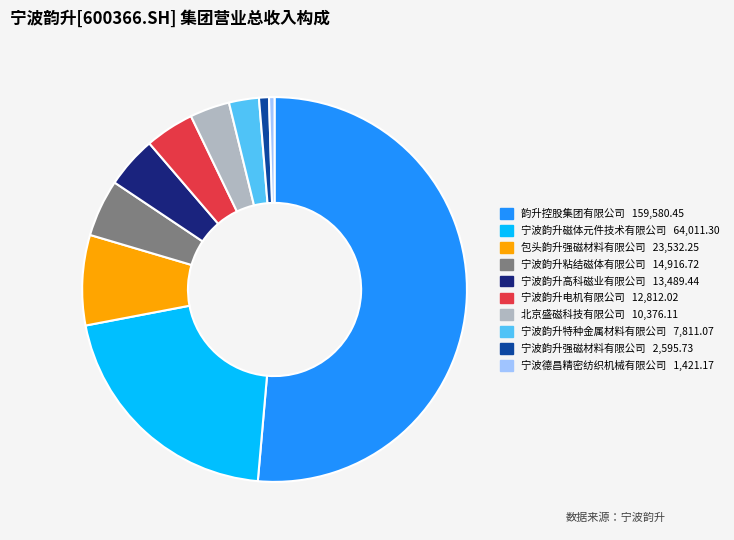

Does any single category account for the majority?

Yes